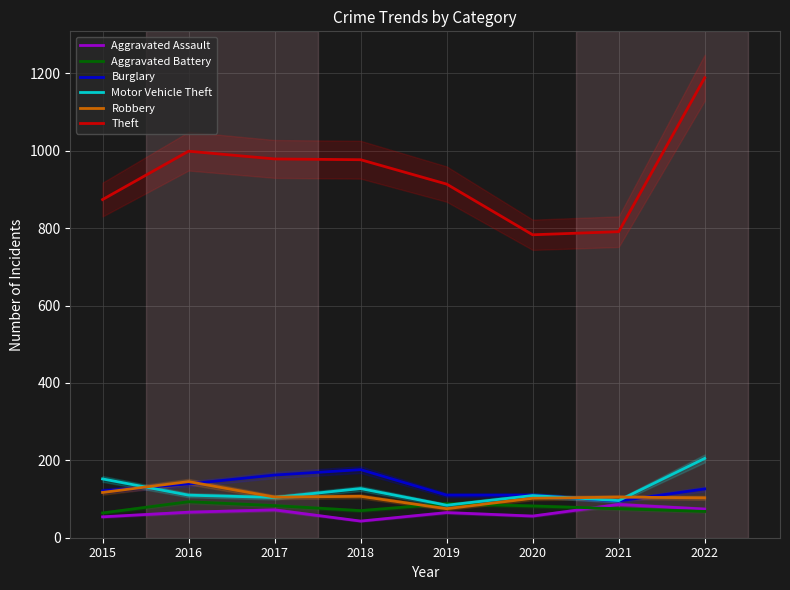

Does the chart display data point markers on the line(s)?

No